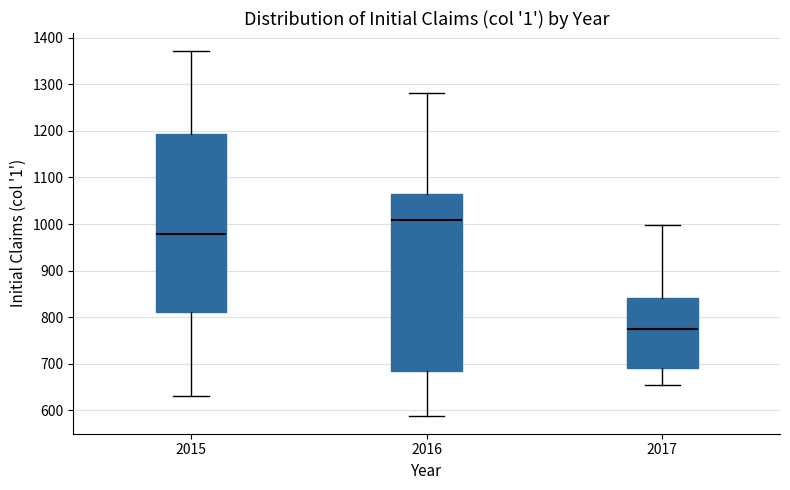

Where is the lower edge of the box at x = 2016 on the y-axis? The values are not printed on the chart, so give them approximately, as read against the axis.

690